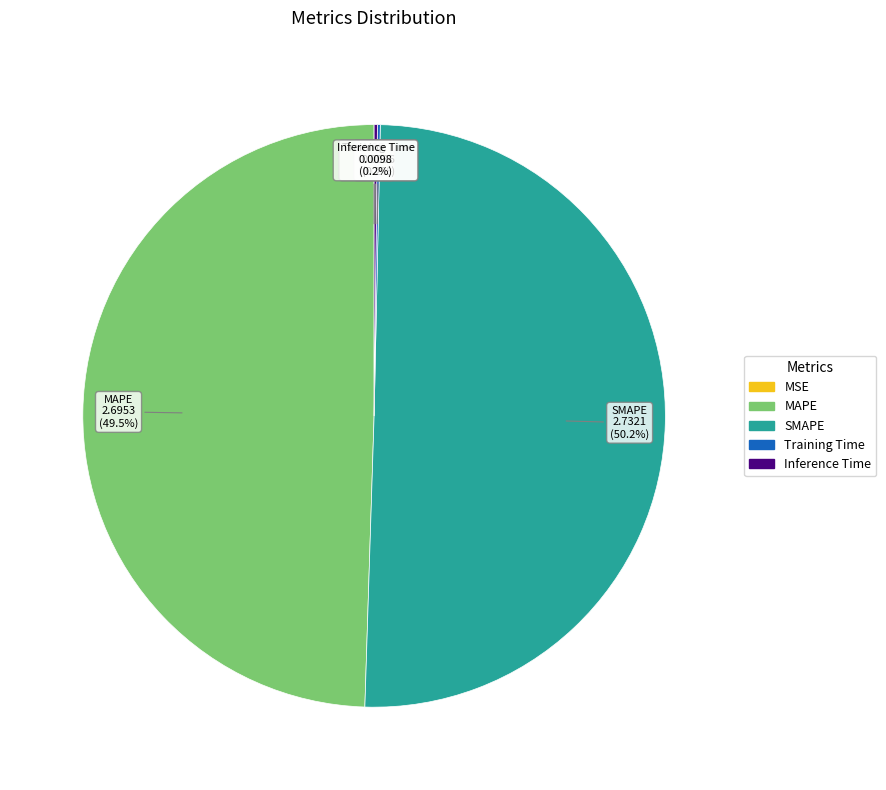

Combined, do SMAPE and MAPE account for over 50%?

Yes